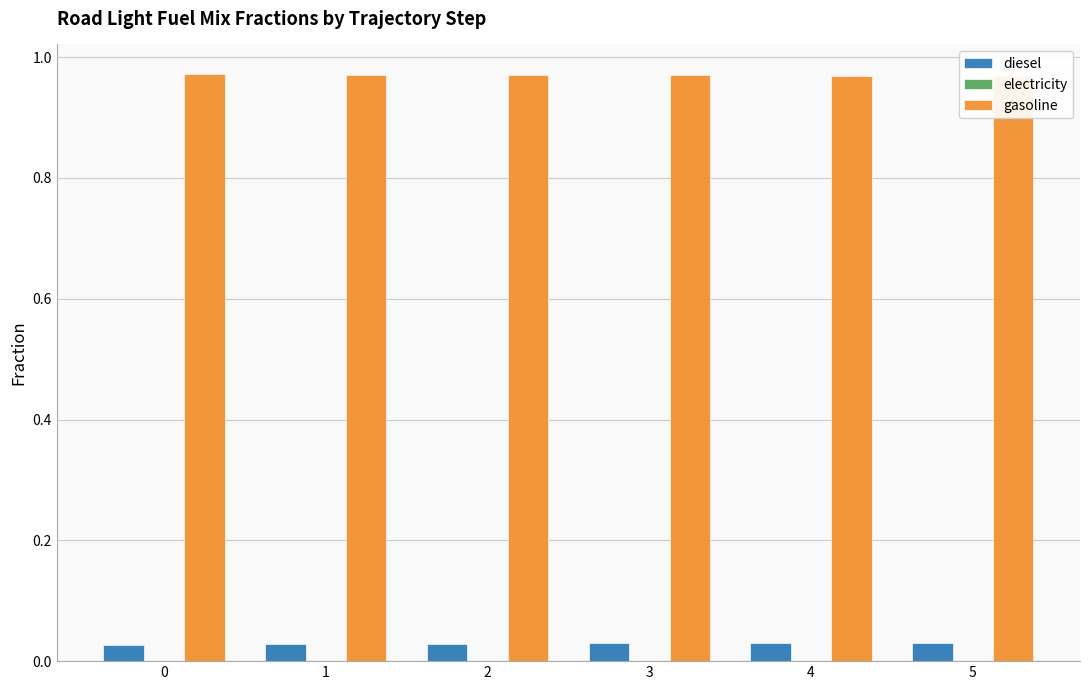

Reading left to right, transcribe all the data shown in this chart.

diesel: 0.0	0.0	0.0	0.0	0.0	0.0
electricity: 0.0	0.0	0.0	0.0	0.0	0.0
gasoline: 1.0	1.0	1.0	1.0	1.0	1.0